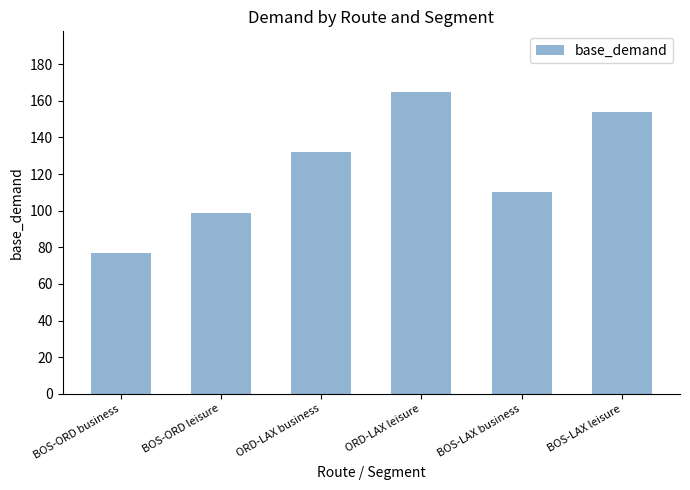

Which has a higher value, ORD-LAX business or ORD-LAX leisure?

ORD-LAX leisure